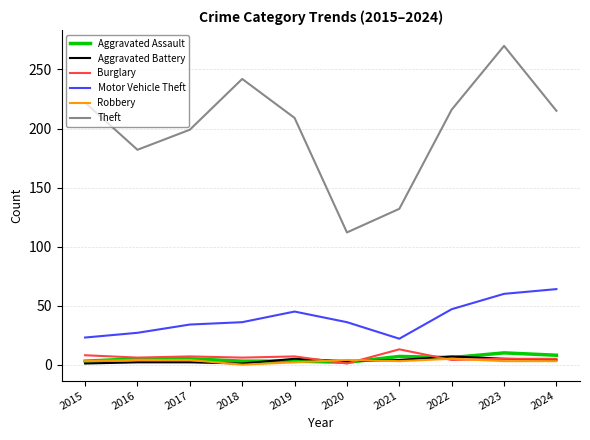

The value of Motor Vehicle Theft at 2015 is 33. True or false?

False